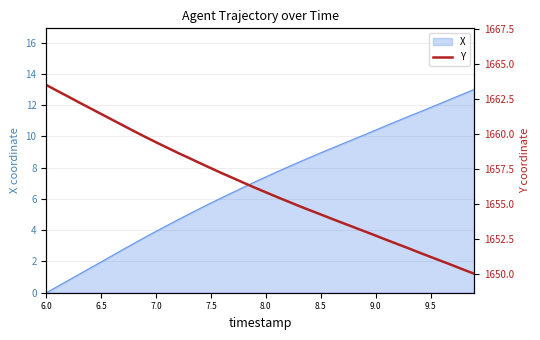

What is the highest value of the X series?

13.0